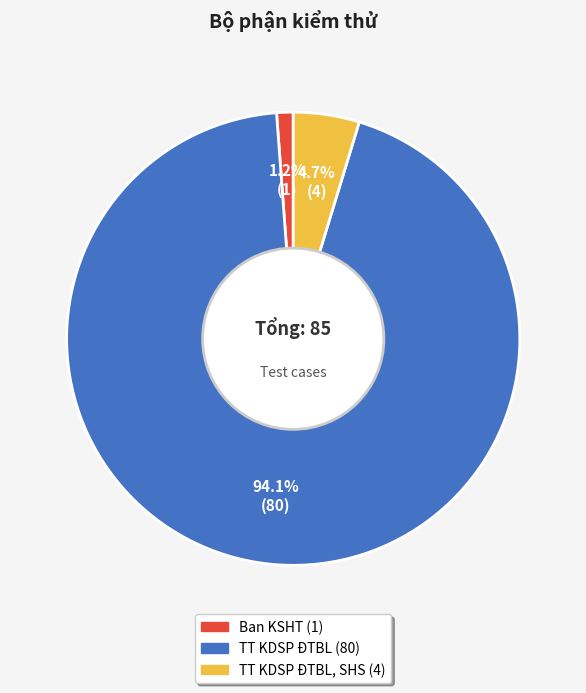

Is there any slice that represents more than half of the pie?

Yes